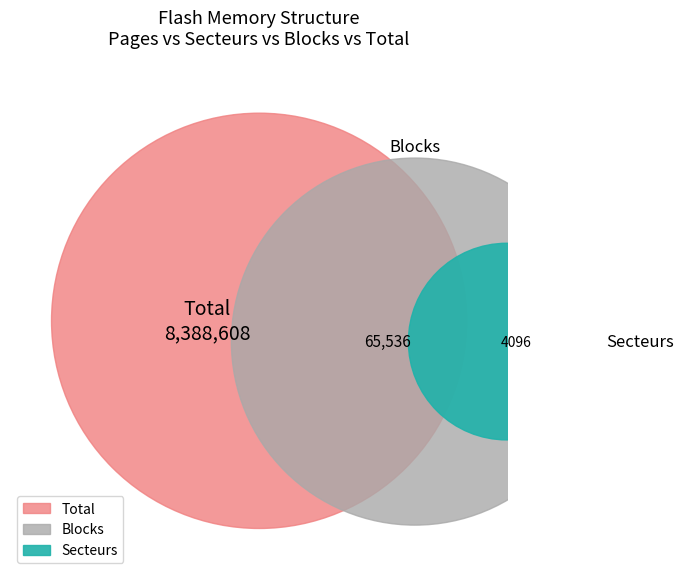

What percentage is the Total slice, to the nearest percent?

99%